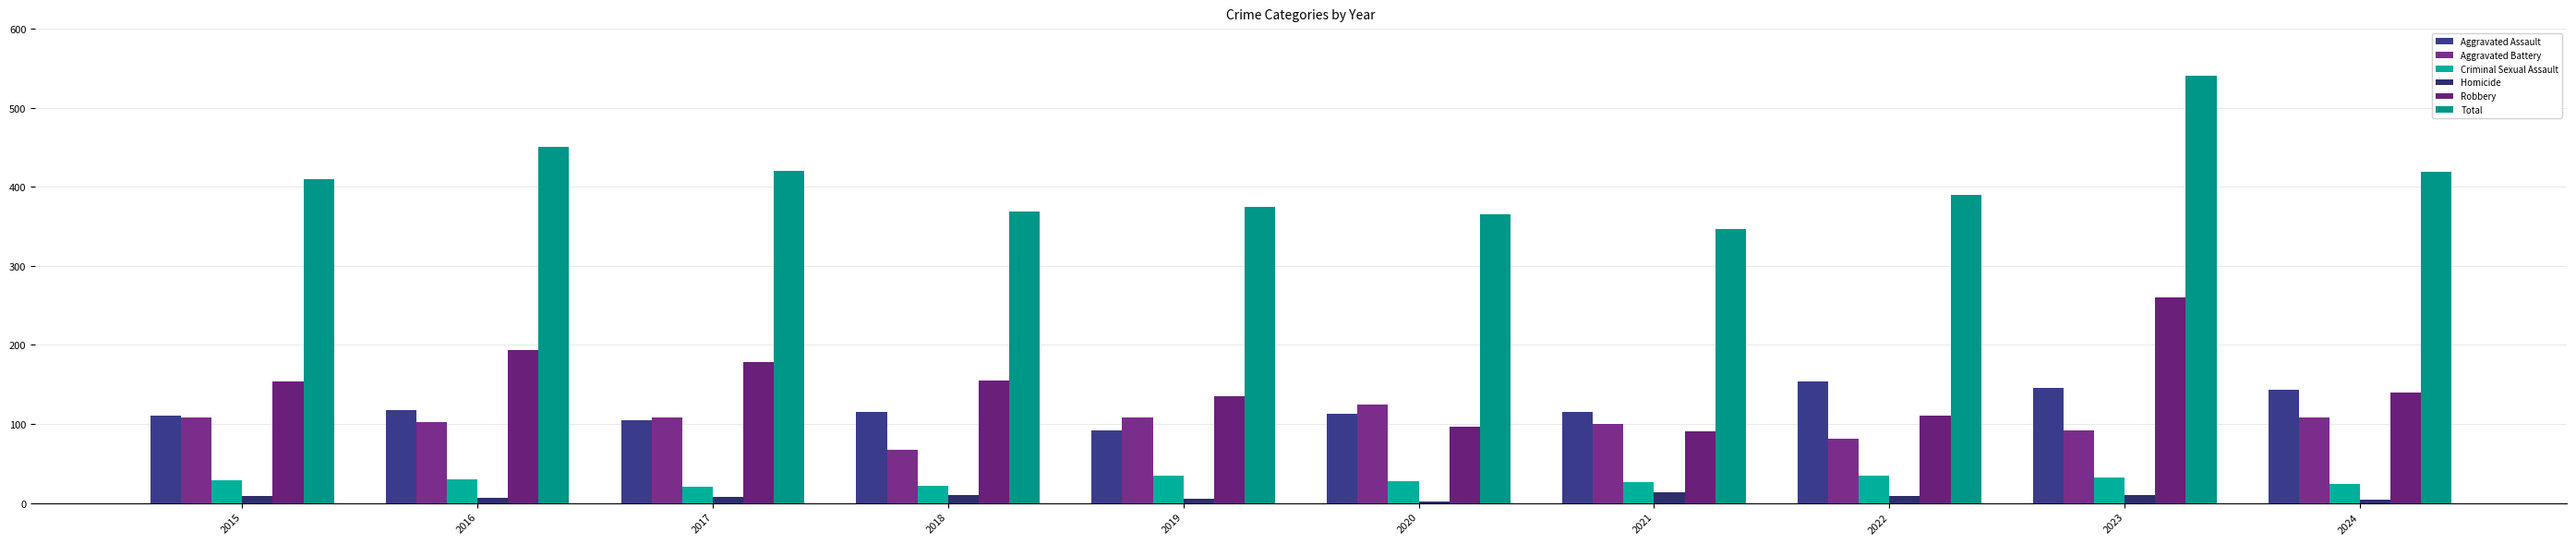

Which series has the largest total across all categories?

Total